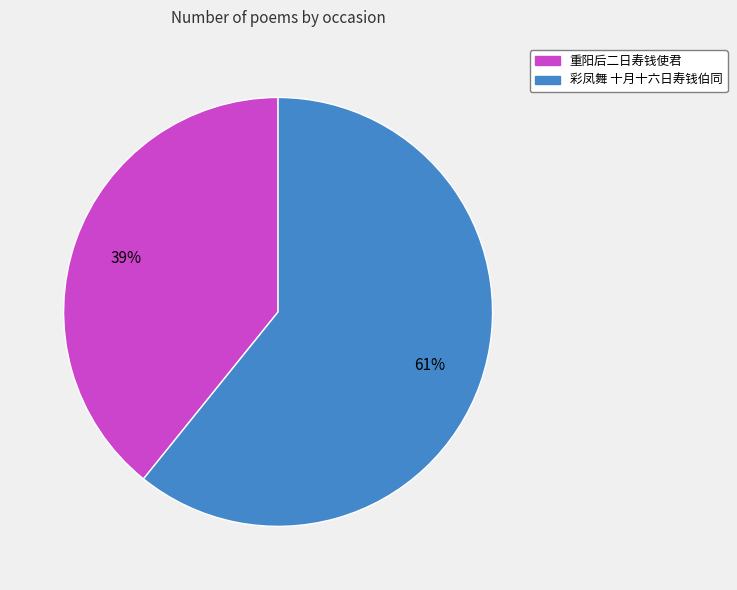

Which slice represents more than half of the pie?

彩凤舞 十月十六日寿钱伯同